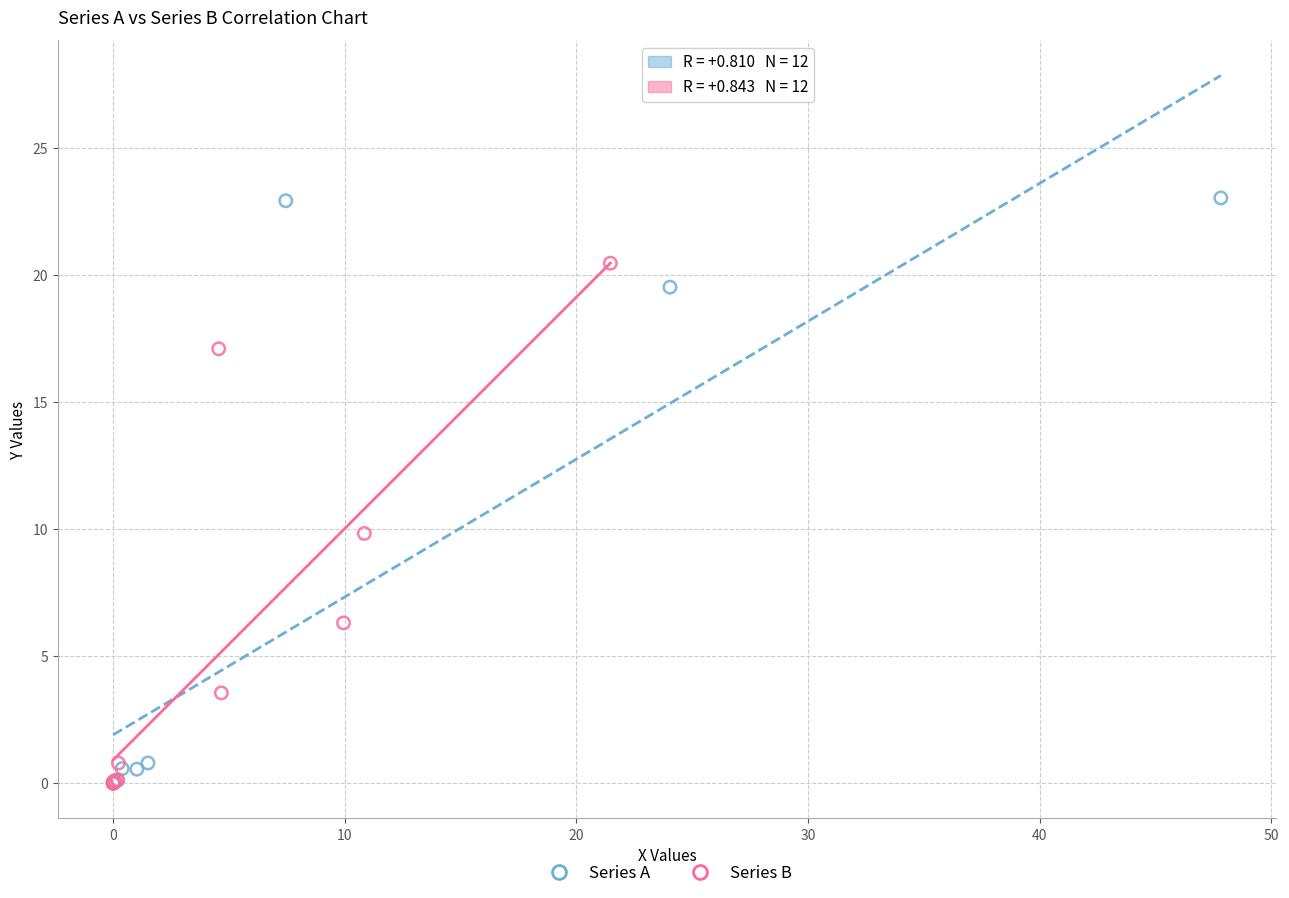

Which series has the largest Y range (max minus min)?

Series A